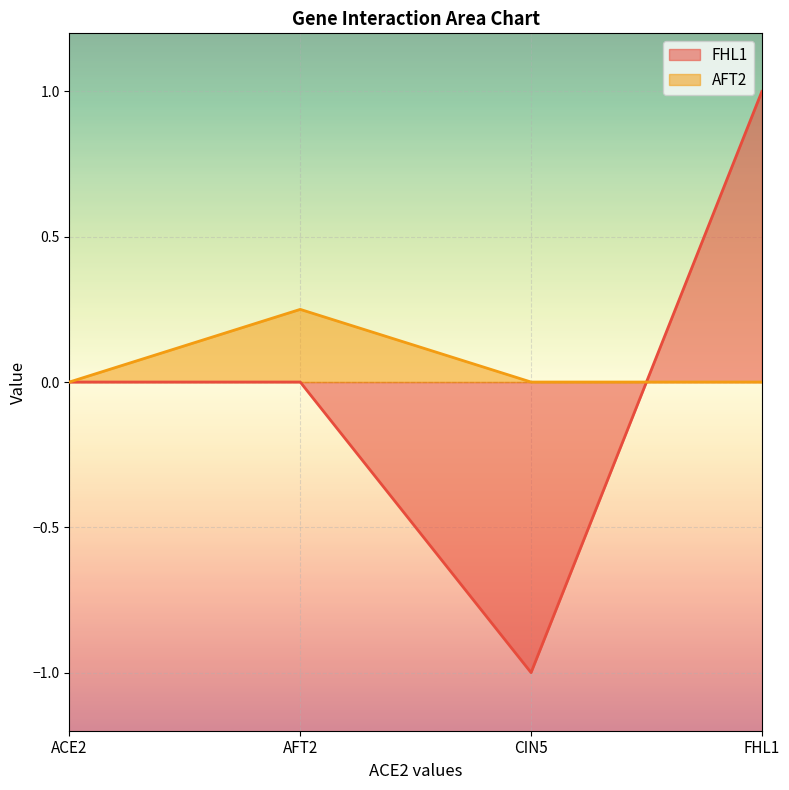

What are all the series names shown in the legend?

FHL1, AFT2